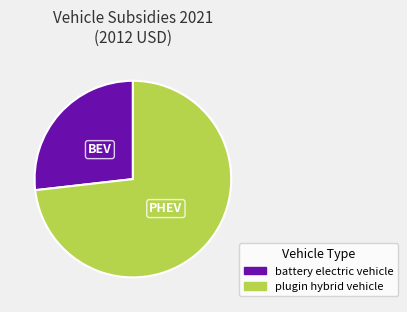

Does any single category account for the majority?

Yes